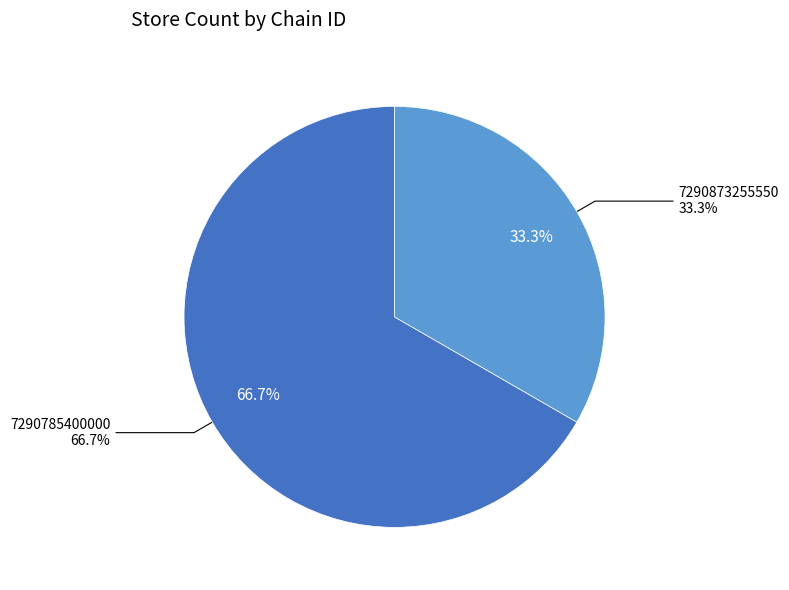

Rank the categories by value from lowest to highest.

7290873255550, 7290785400000